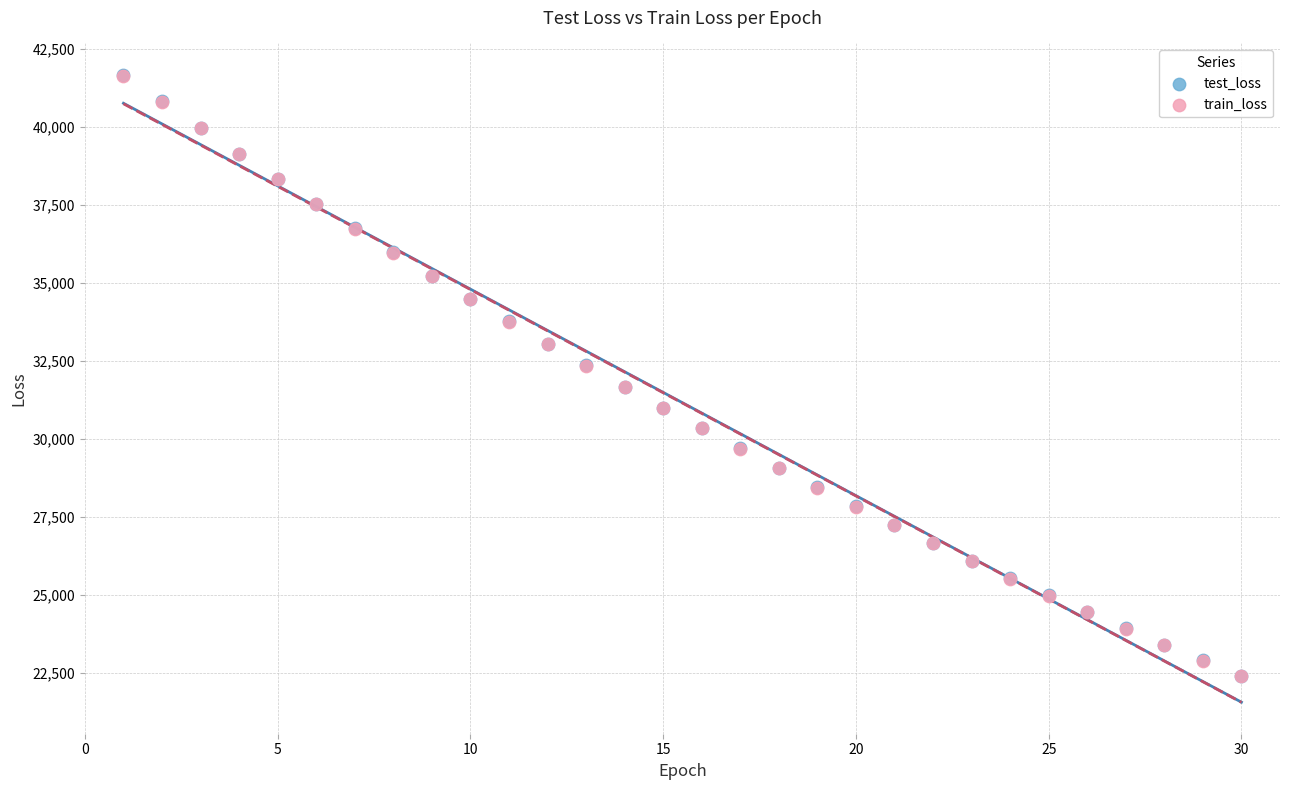

What are all the series names shown in the legend?

test_loss, train_loss